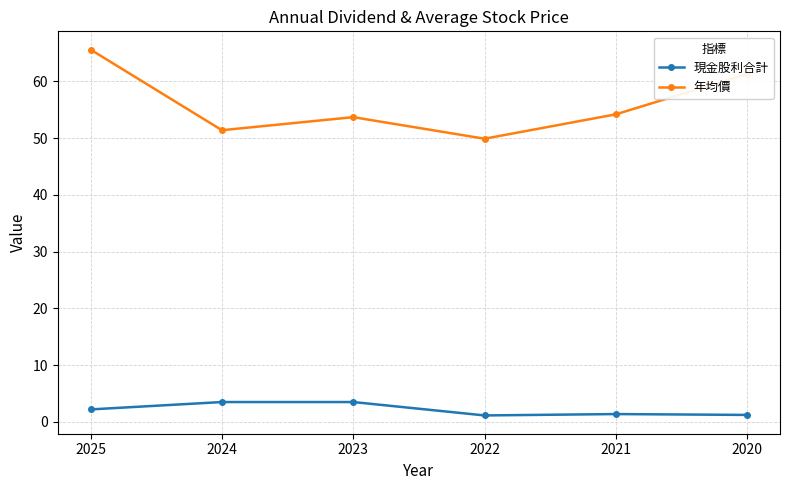

True or false: 年均價 has a value of 19.2 at 2025.

False